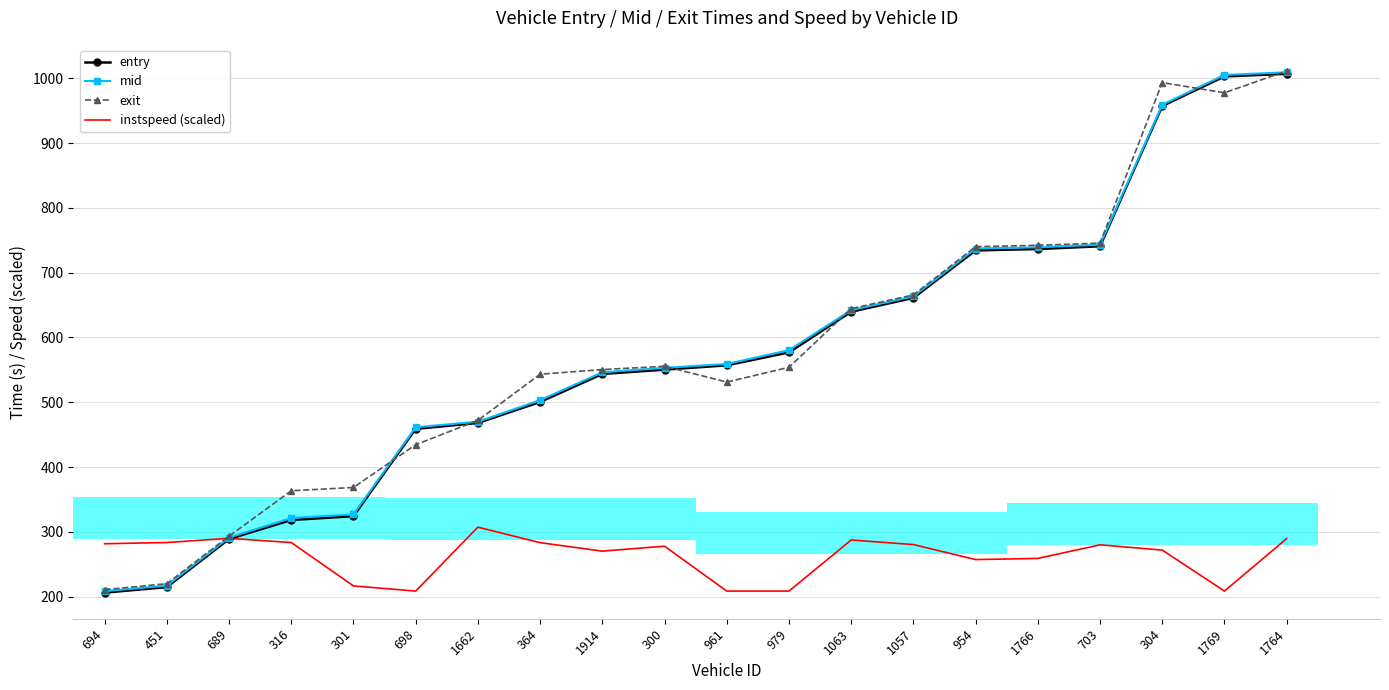

What is the label of the 2nd bar from the left?

451